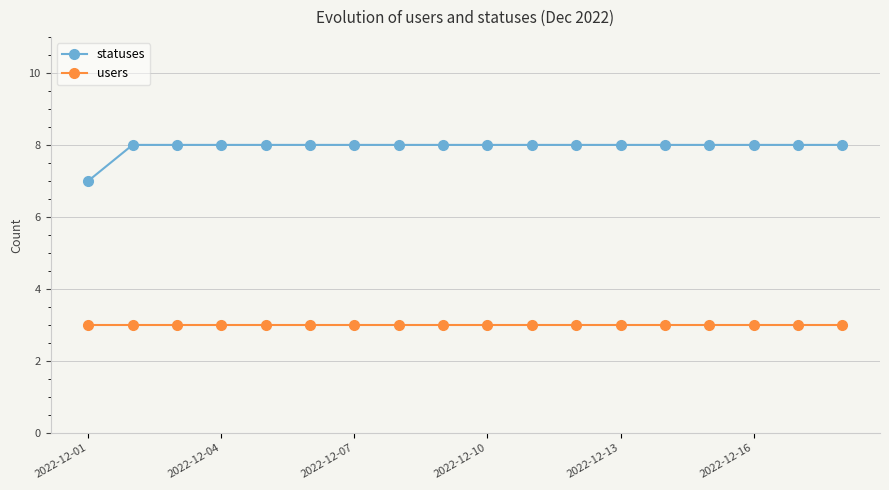

Is this an area chart (filled region under the line)?

No